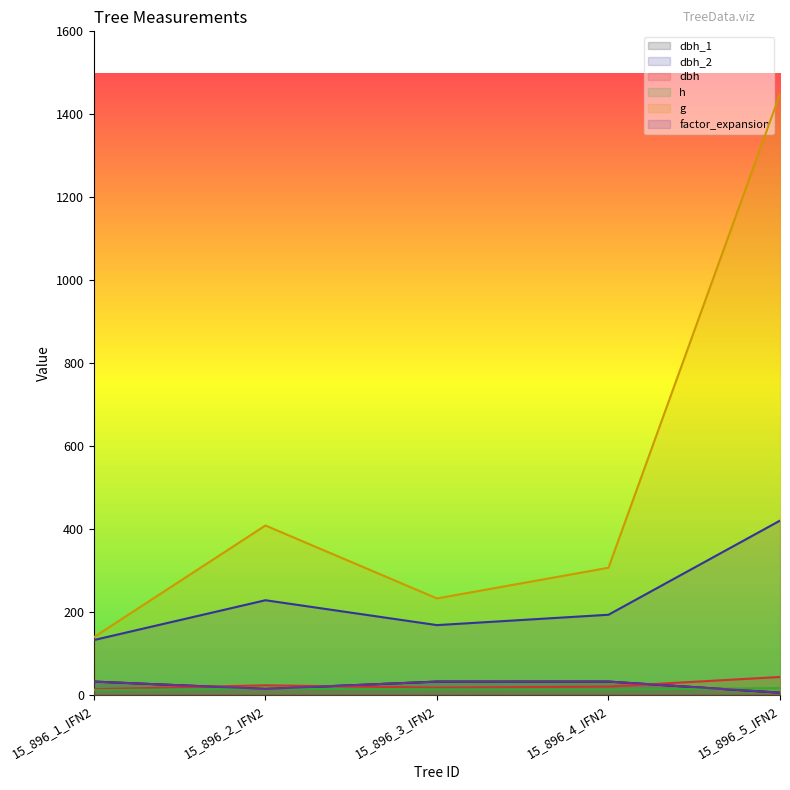

How many interior local valleys does the dbh_1 series have?

1